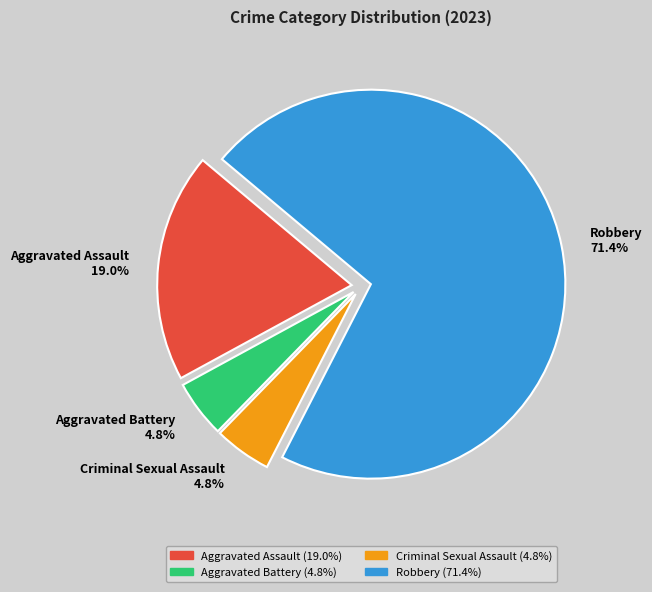

Is it true that Robbery is 71% of the pie?

True